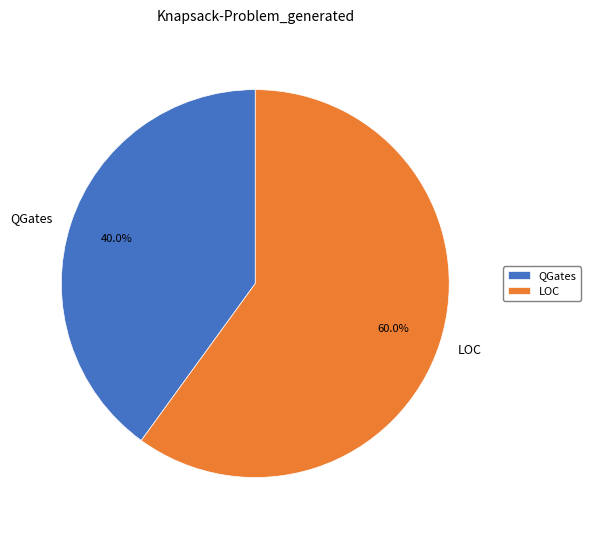

True or false: LOC accounts for 60% of the total.

True